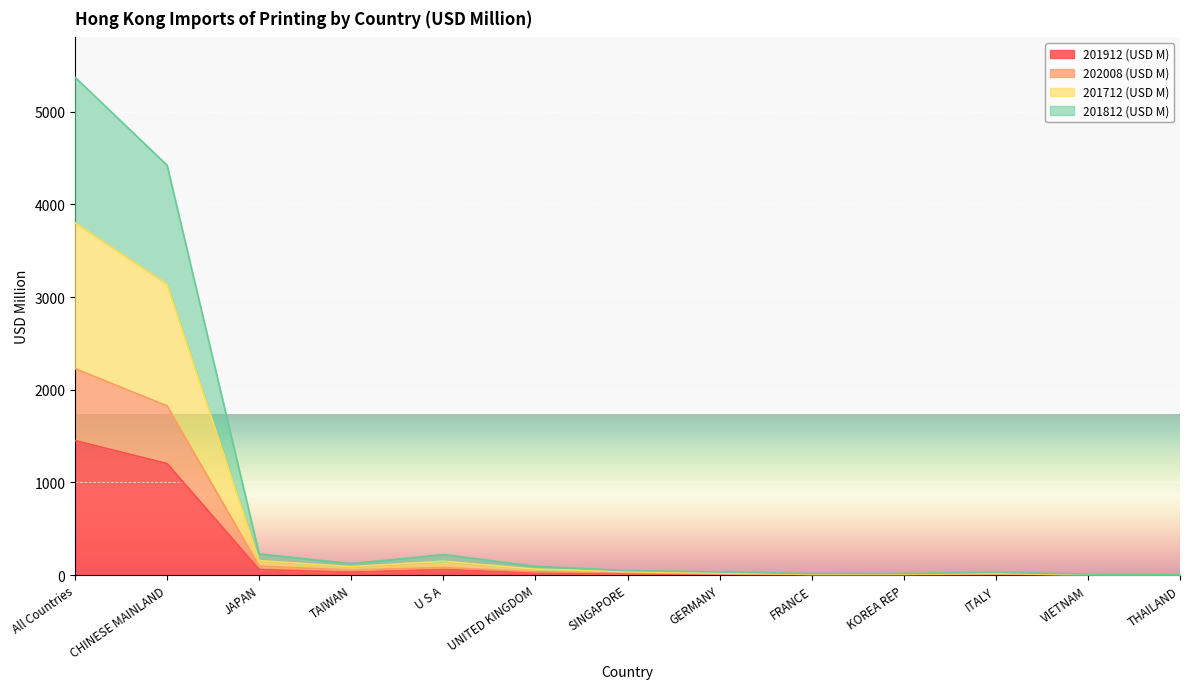

What is the label of the 7th point from the left?

SINGAPORE